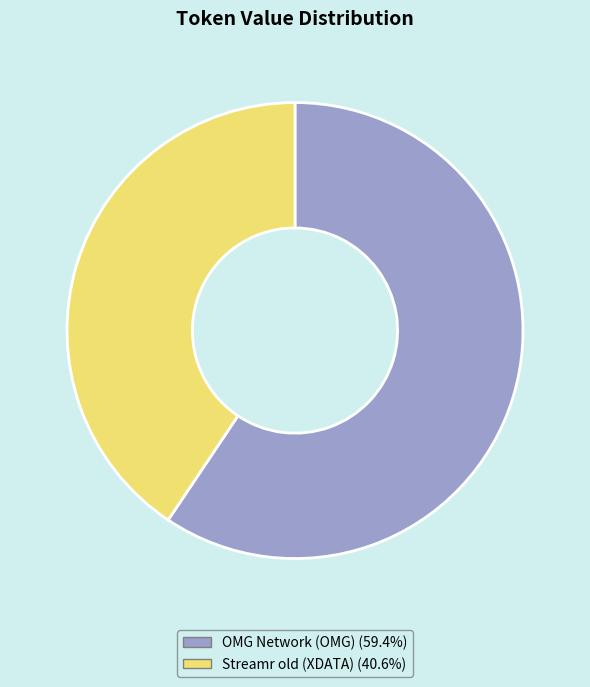

What is the largest slice in the pie chart?

OMG Network (OMG)